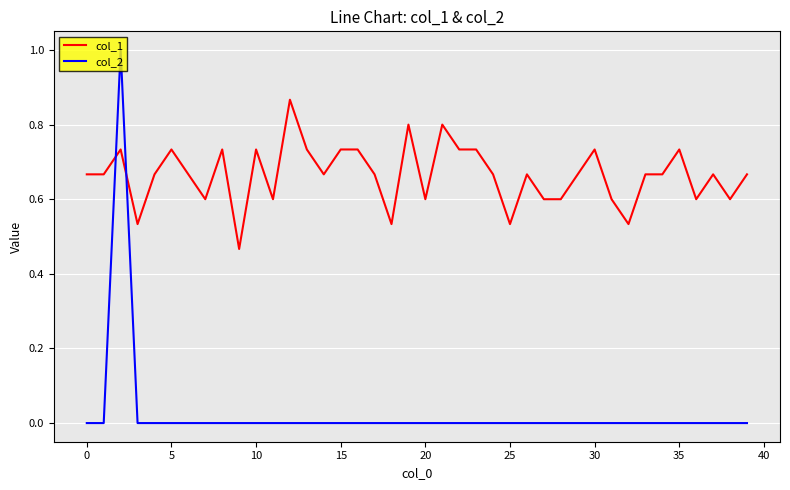

Rank the series by their maximum value, from lowest to highest.

col_1, col_2